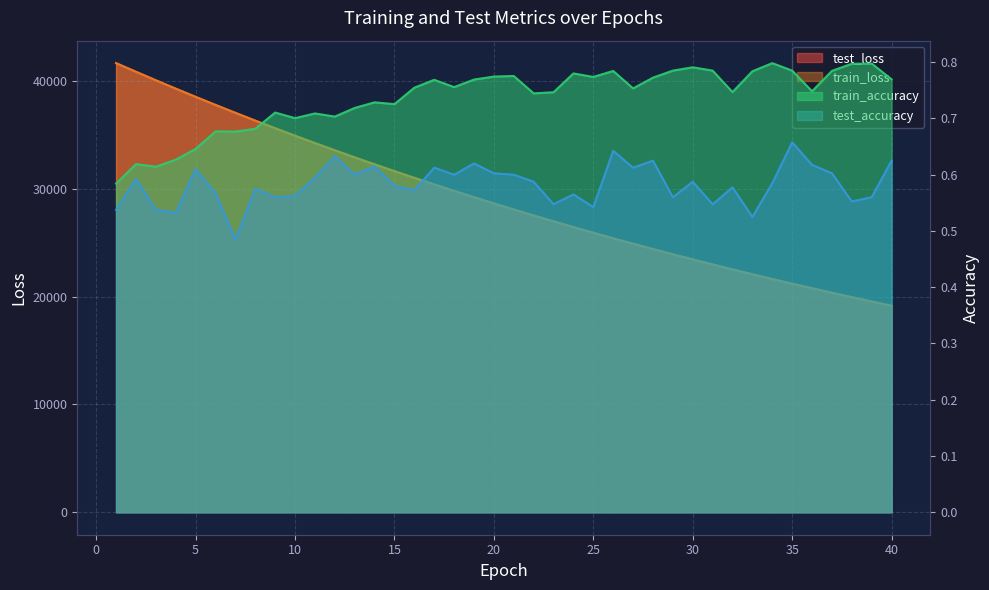

Where is train_accuracy nearest to the value 0?

1